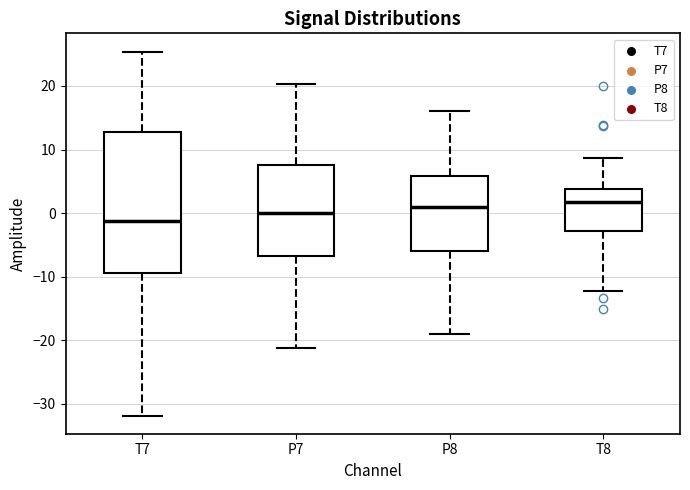

Where does the median line of the box for T7 sit on the y-axis? The values are not printed on the chart, so give them approximately, as read against the axis.

-1